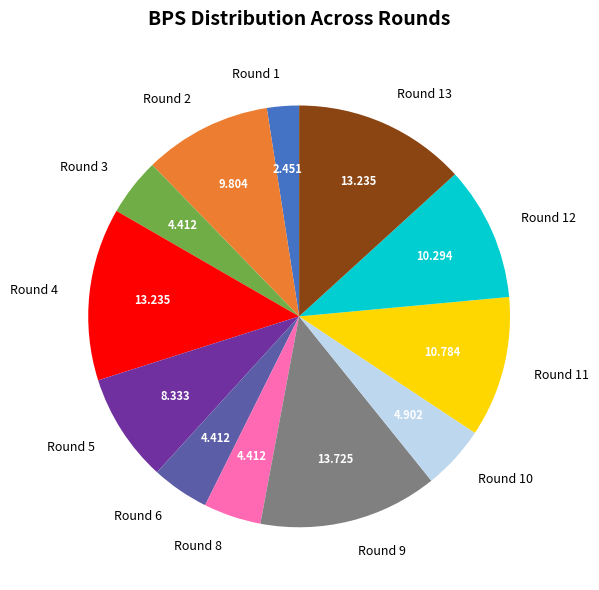

Do Round 12 and Round 6 together represent more than half of the pie?

No